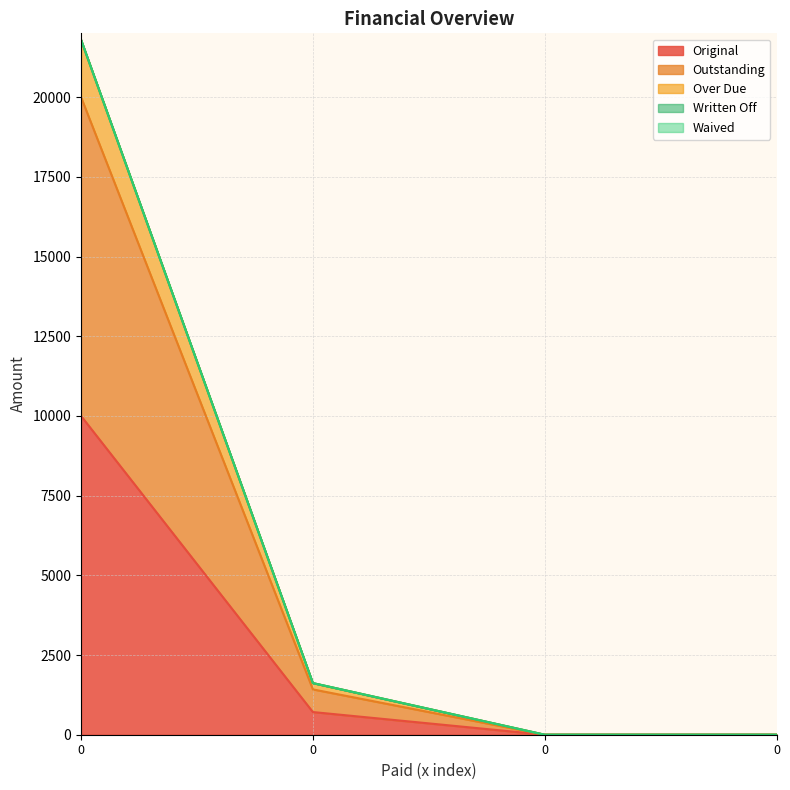

The value of Outstanding at 0 is 403.8. True or false?

False